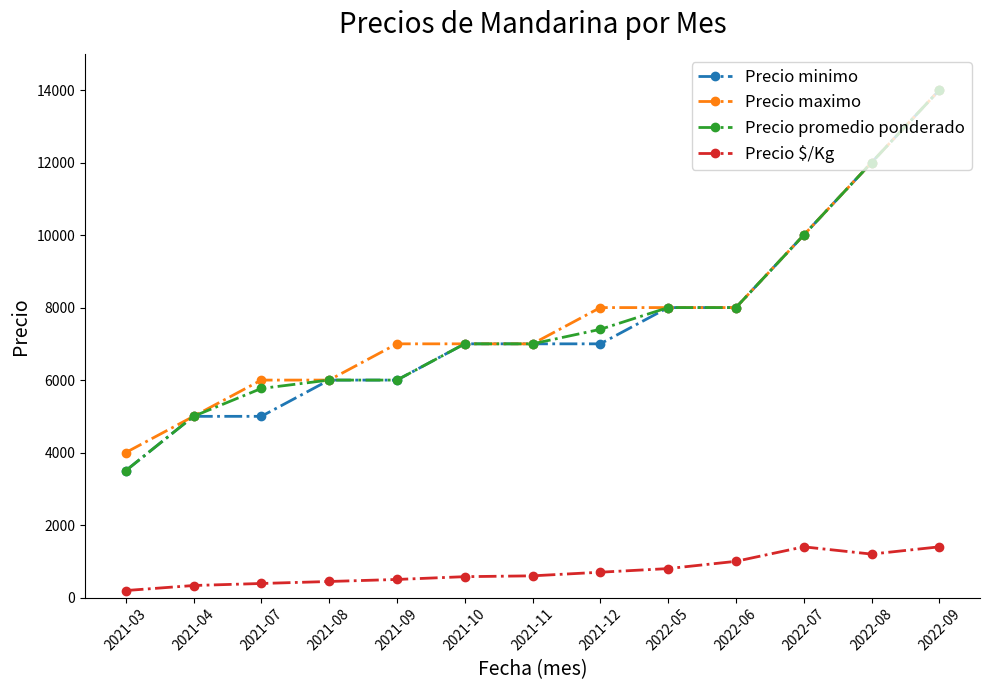

What value does the Precio maximo series have at 2022-07?

10000